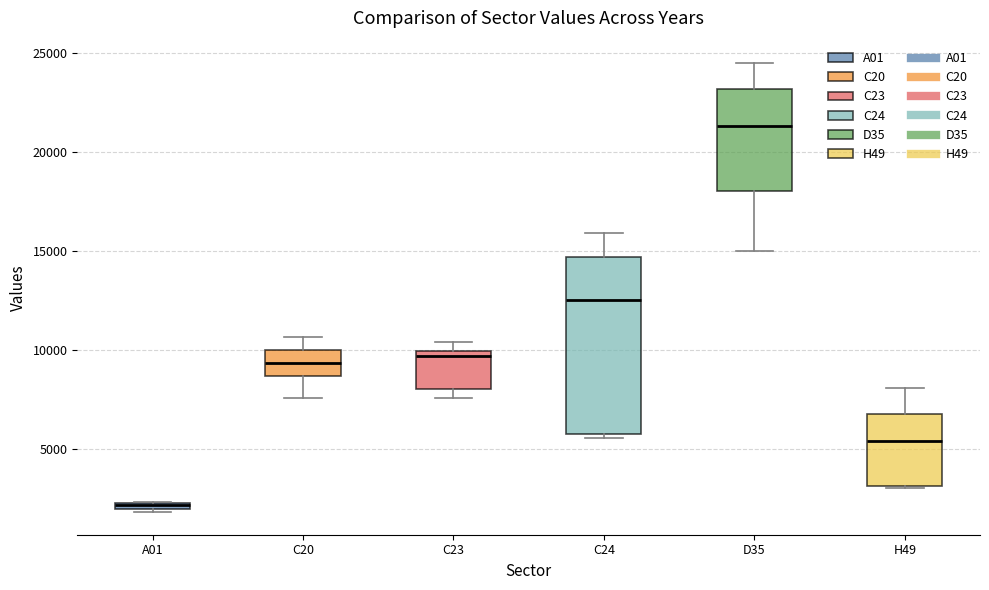

Where does the median line of the box for C20 sit on the y-axis? The values are not printed on the chart, so give them approximately, as read against the axis.

9500